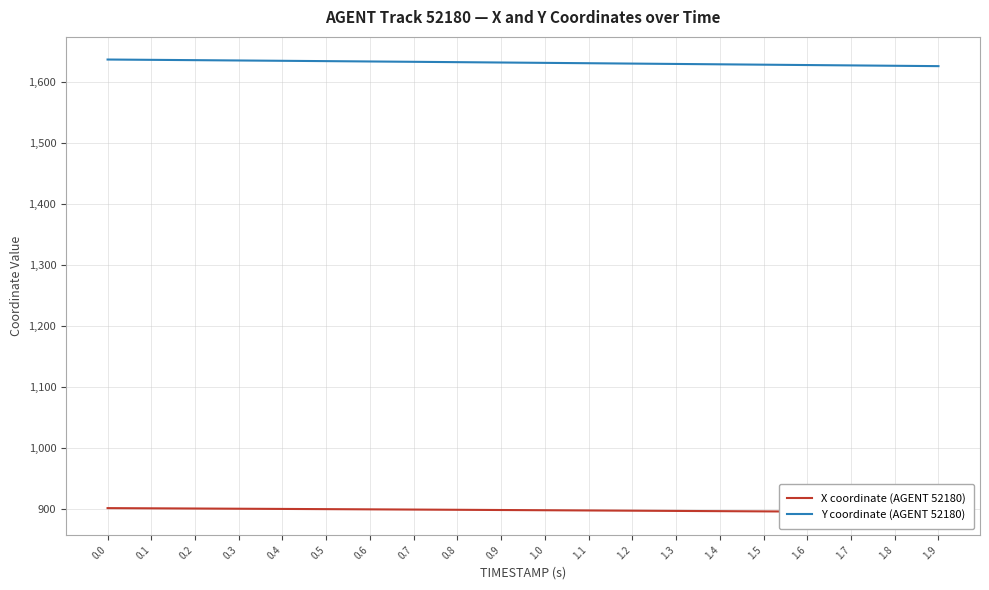

What is the sum of the Y coordinate (AGENT 52180) values at 0.0 and 0.5?

3269.7